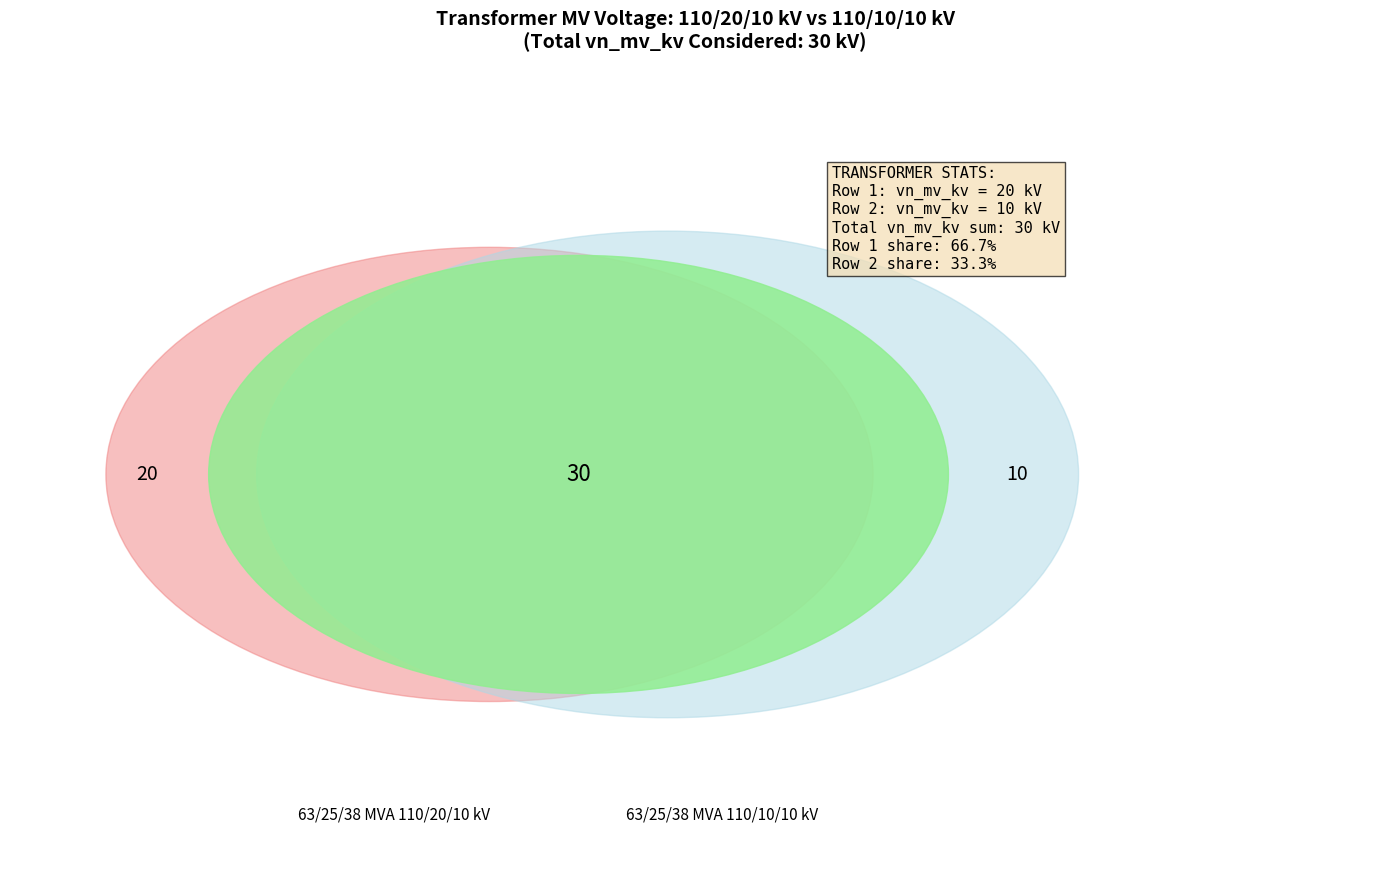

What percentage is the 63/25/38 MVA 110/20/10 kV slice, to the nearest percent?

67%